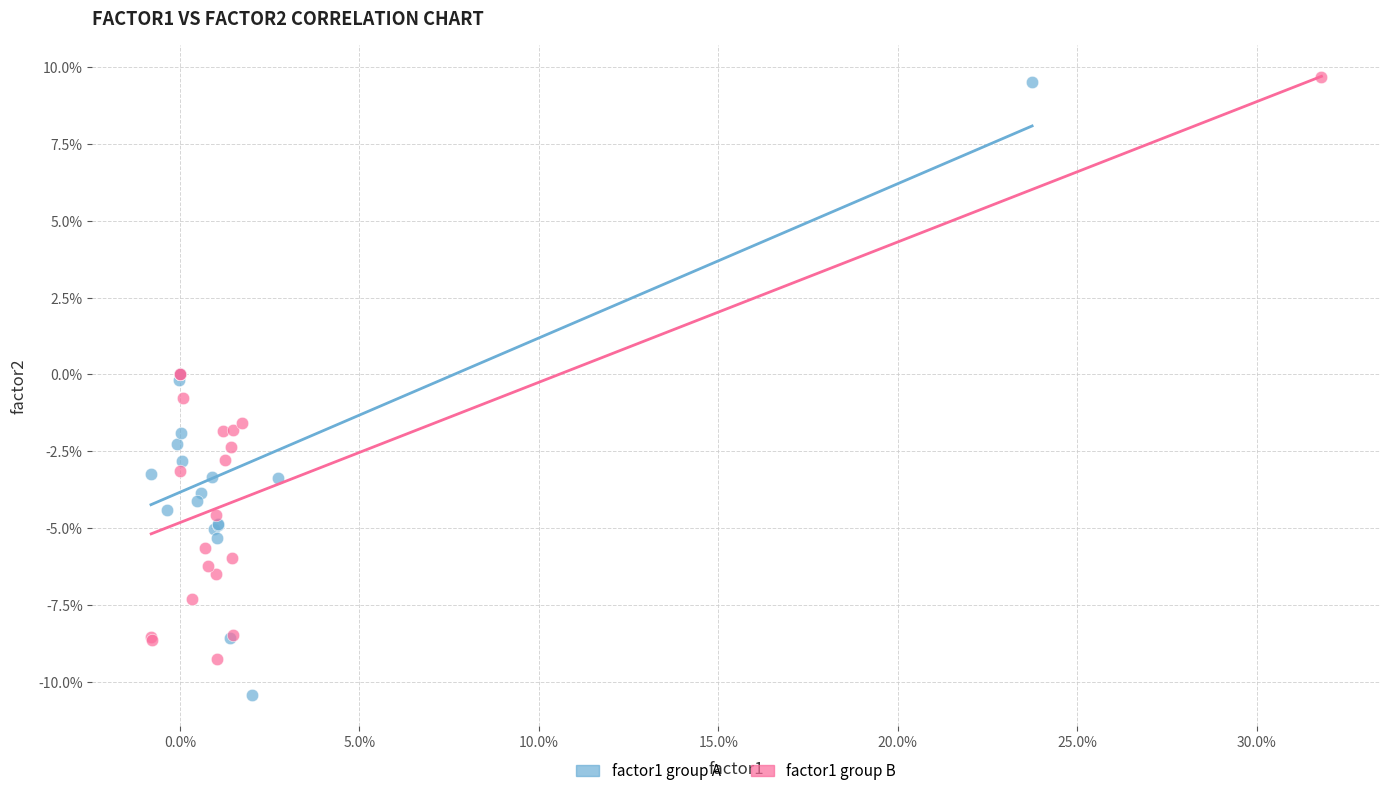

What are all the series names shown in the legend?

factor1 group A, factor1 group B